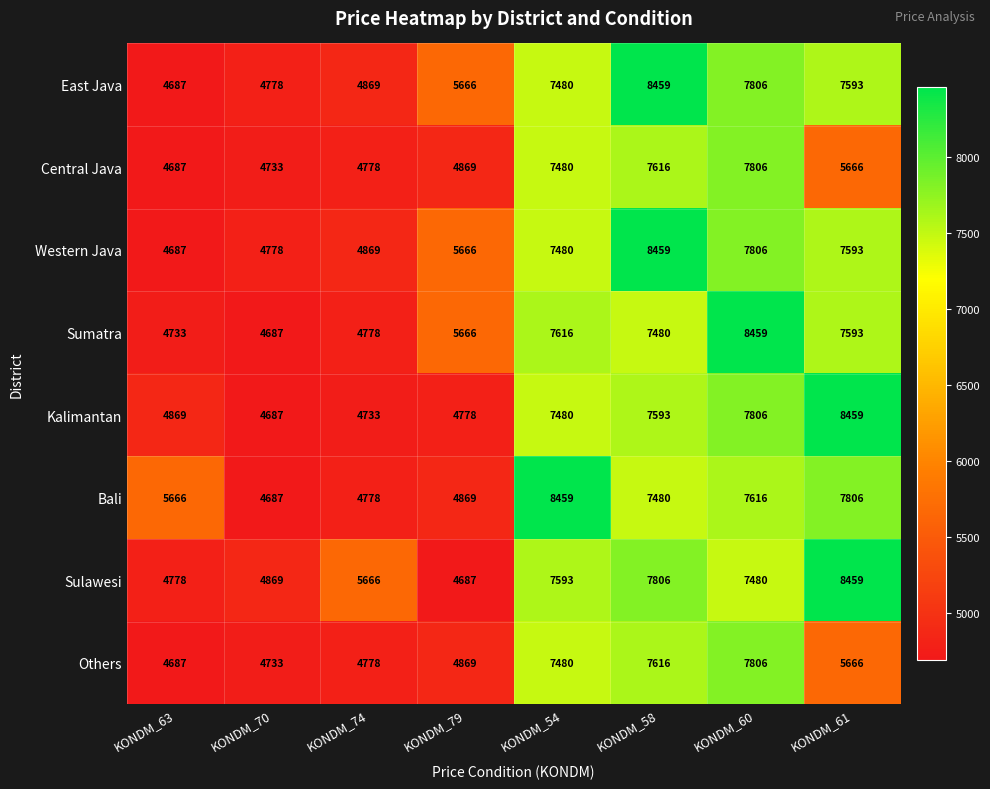

Which series has the largest total across all categories?

Bali